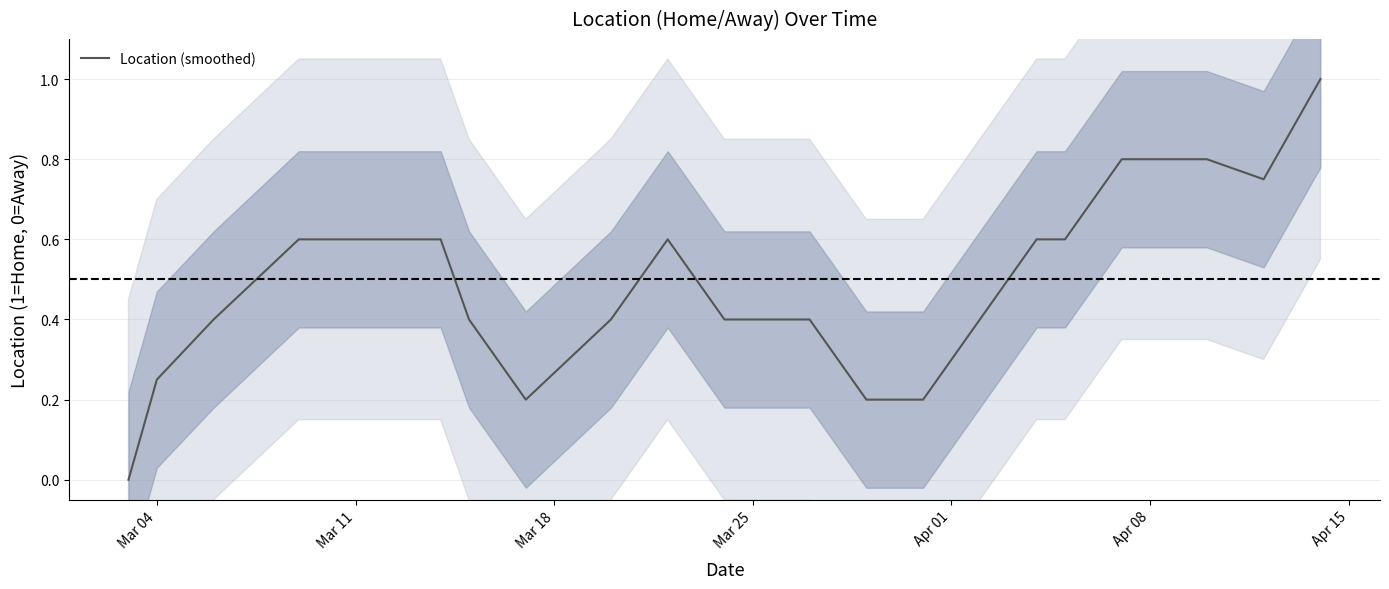

How many points are lower than both their immediate neighbors (excluding endpoints)?

2